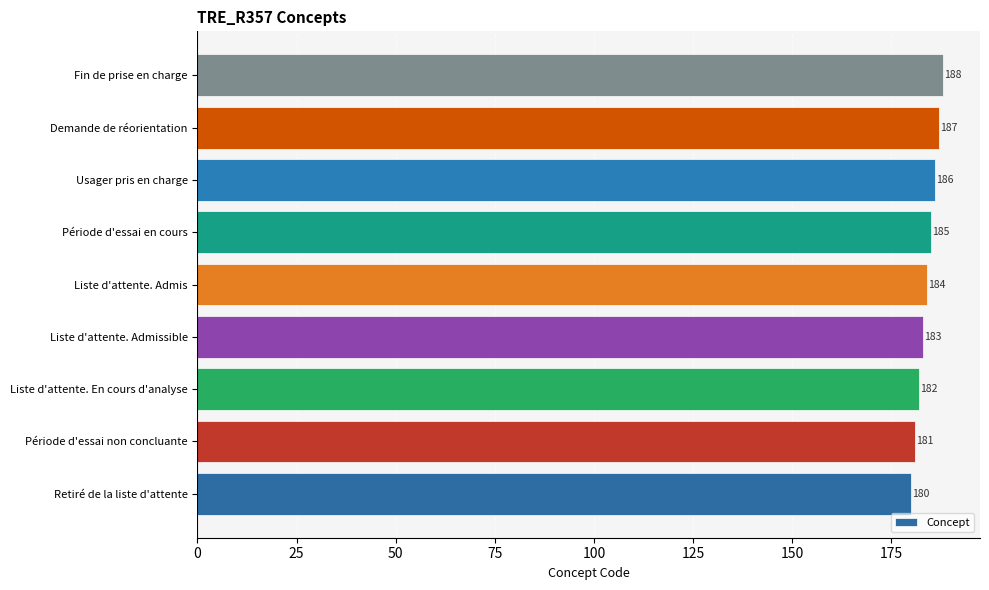

At which label is the value closest to 184?

Liste d'attente. Admis